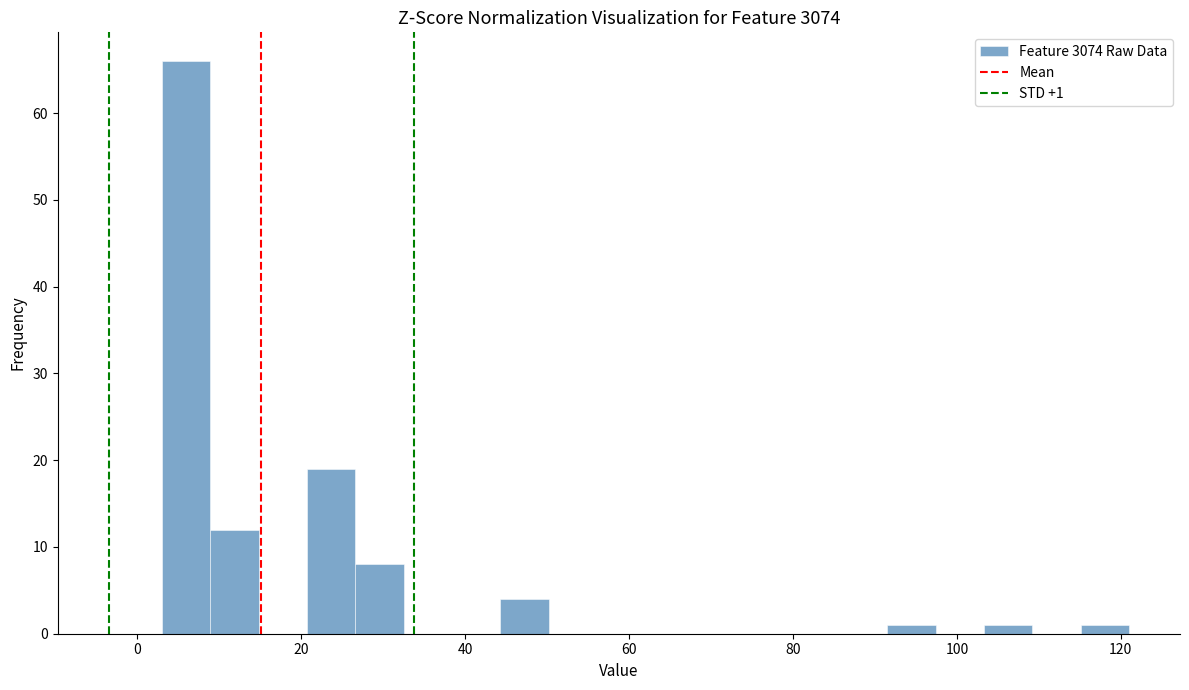

Read against the x-axis, roughly where is the centre of the tallest bar?

6